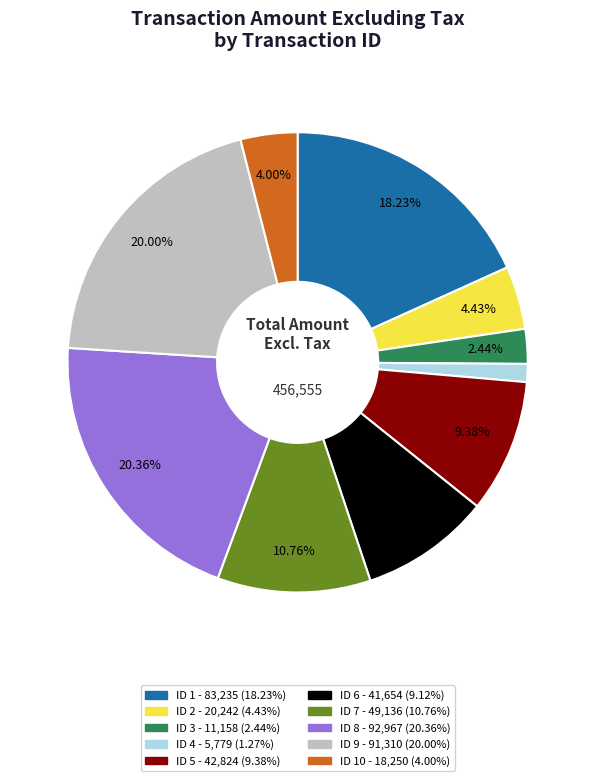

Is there a majority slice in this chart?

No